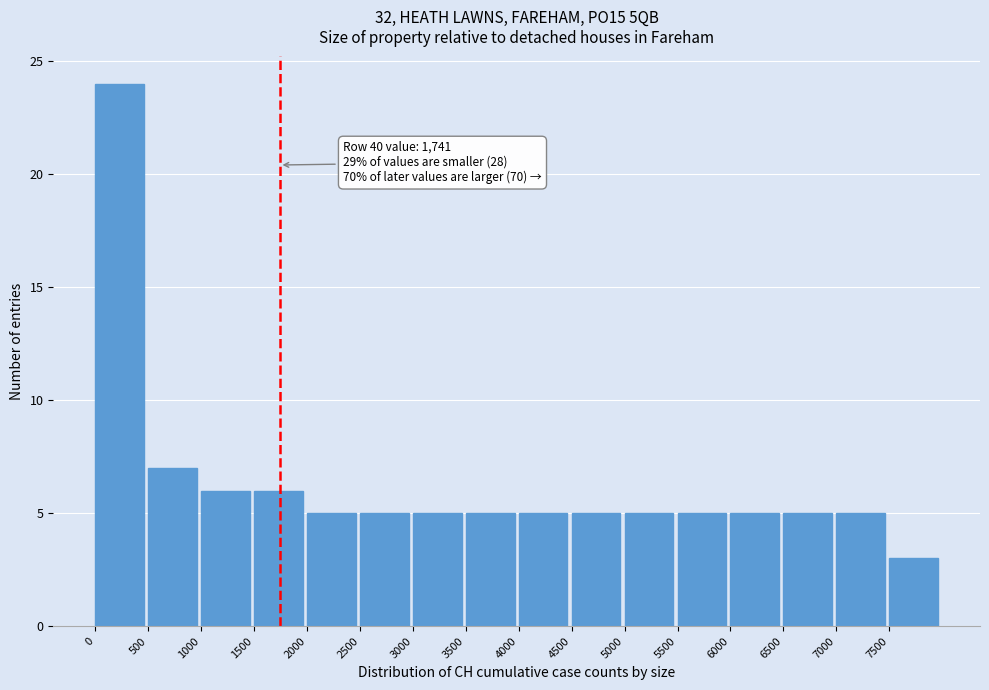

Over which range of the x-axis is the bar tallest?

0 to 500